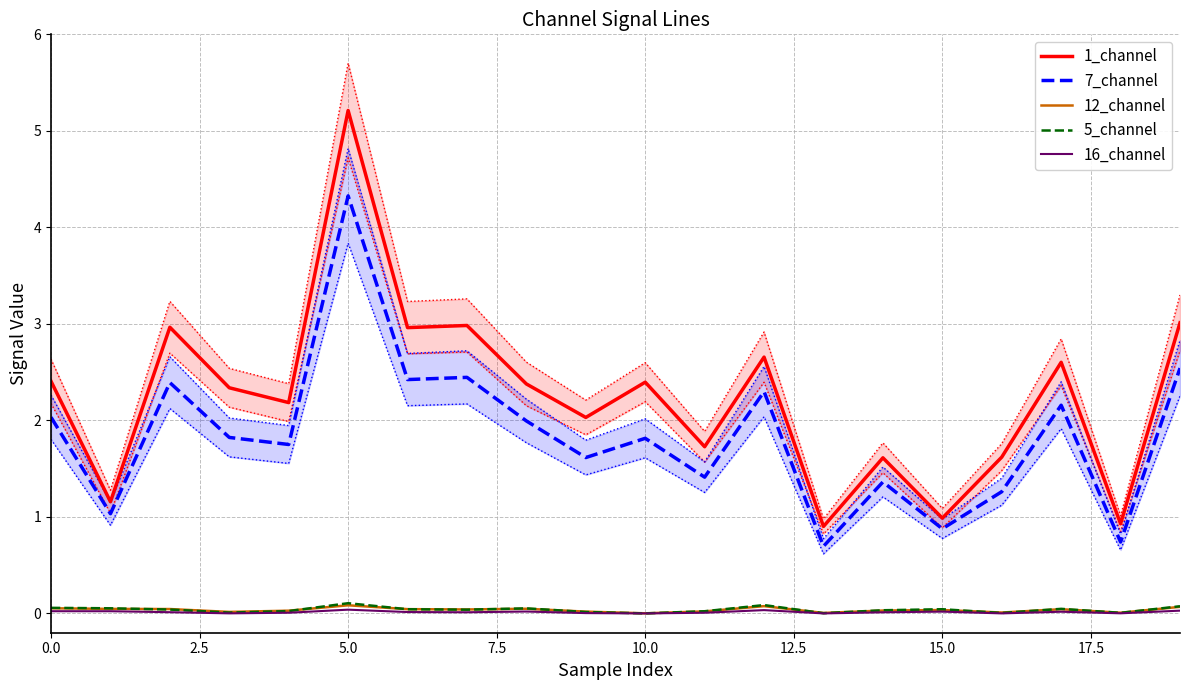

How many values in the 7_channel series exceed 1?

17